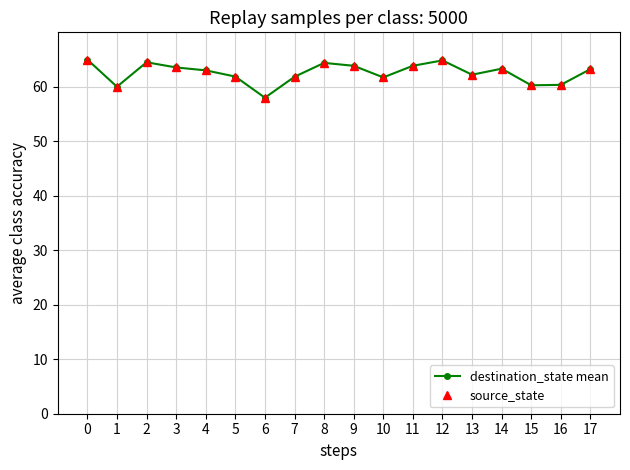

What is the highest value of the source_state series?

65.0